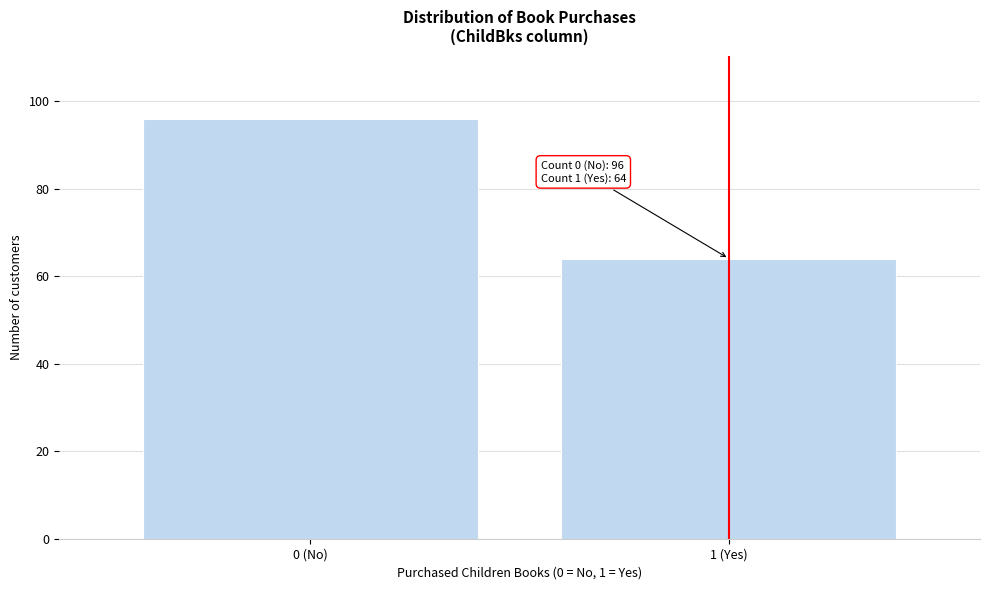

Reading left to right, what are all the values shown in this chart?

0 (No)=96	1 (Yes)=64